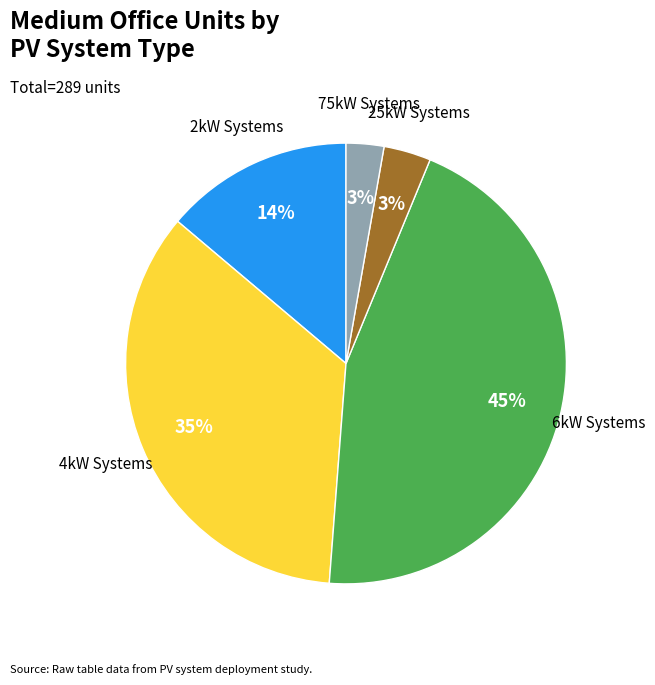

Is there a majority slice in this chart?

No